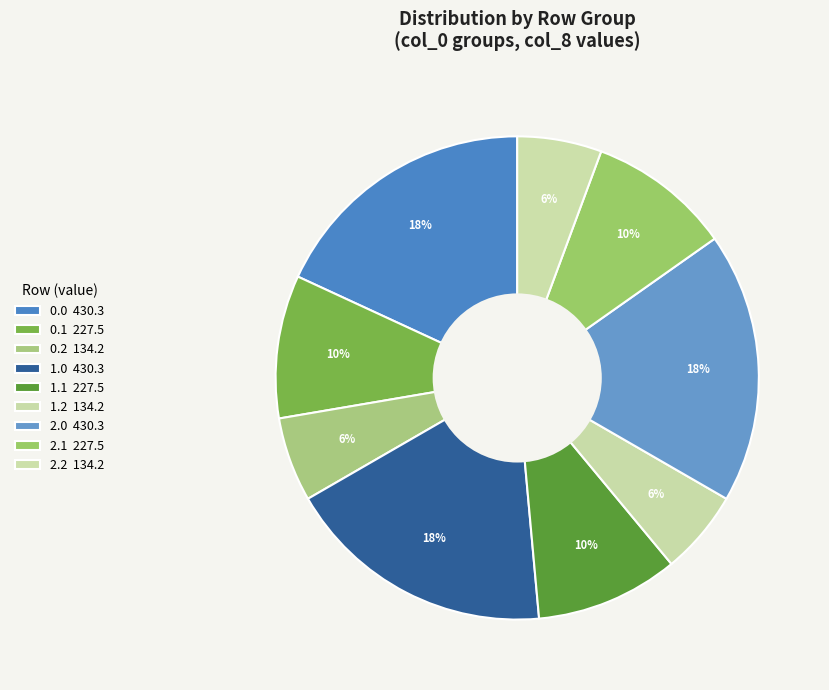

Which has a higher value, 2.0 or 1.0?

2.0